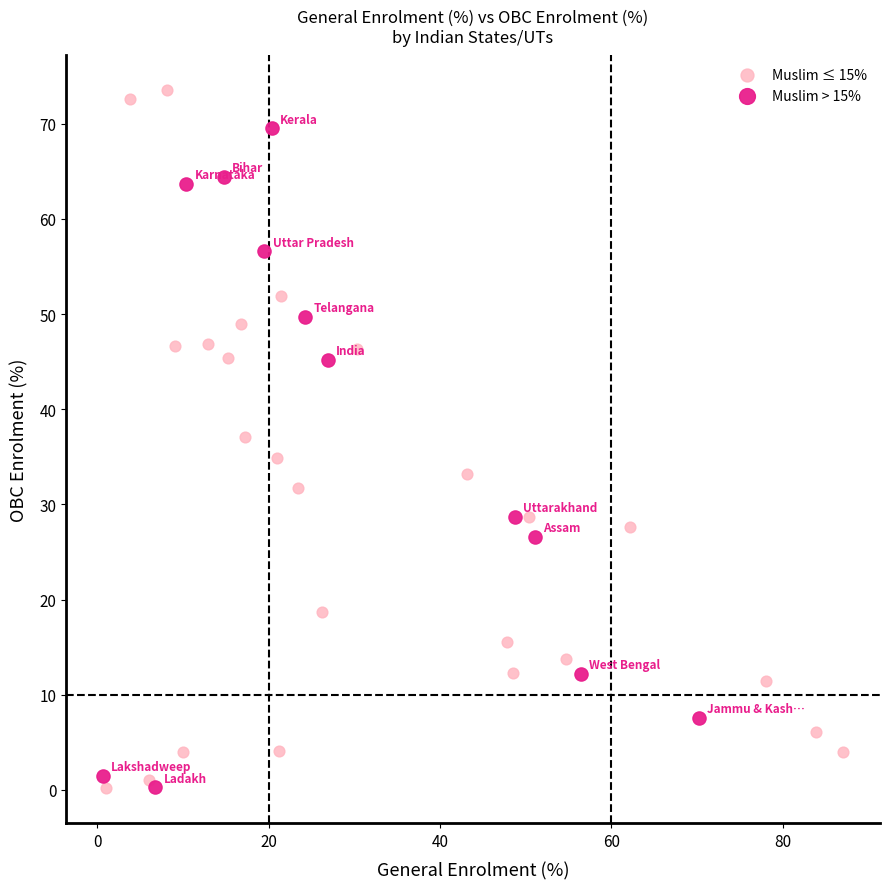

Which series contains the highest Y value?

Muslim ≤ 15%